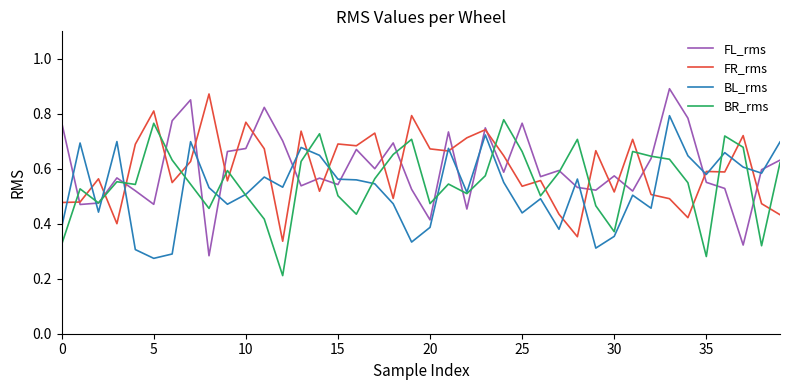

Which series ends up on top after the final intersection of FR_rms and BR_rms?

BR_rms